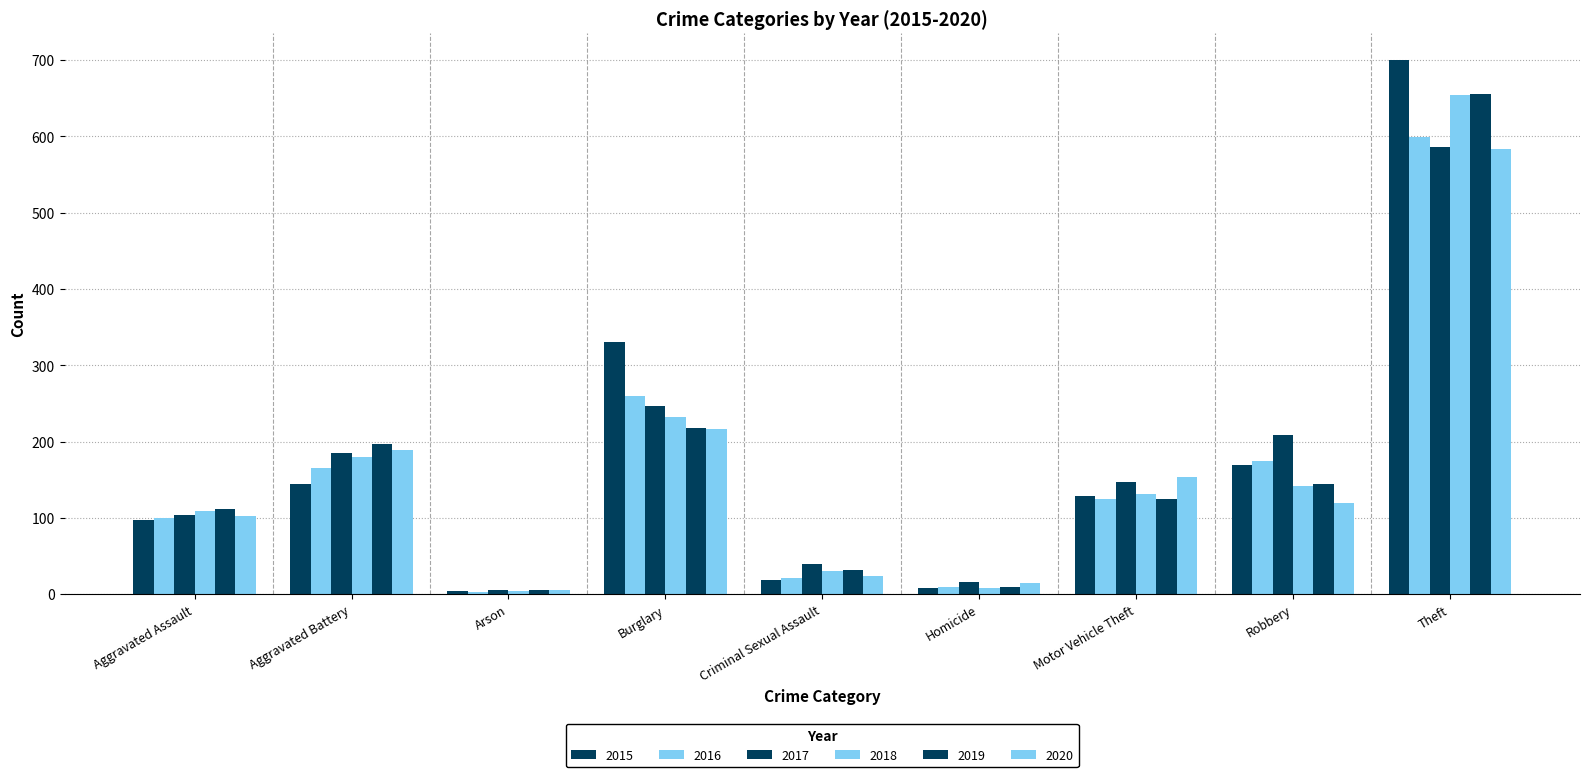

How many groups of bars are there?

9